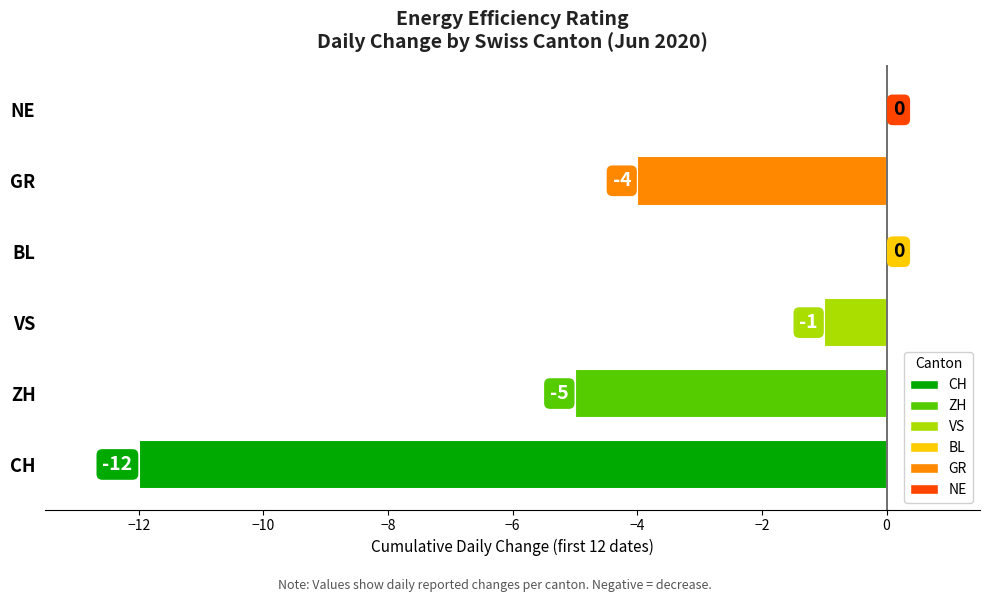

What is the greatest value displayed?

0